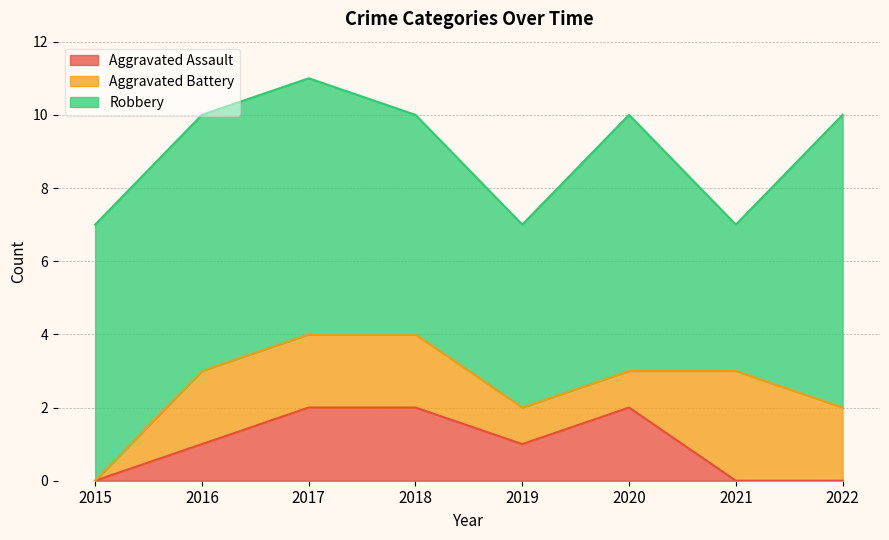

How many values in Aggravated Assault are above zero?

5